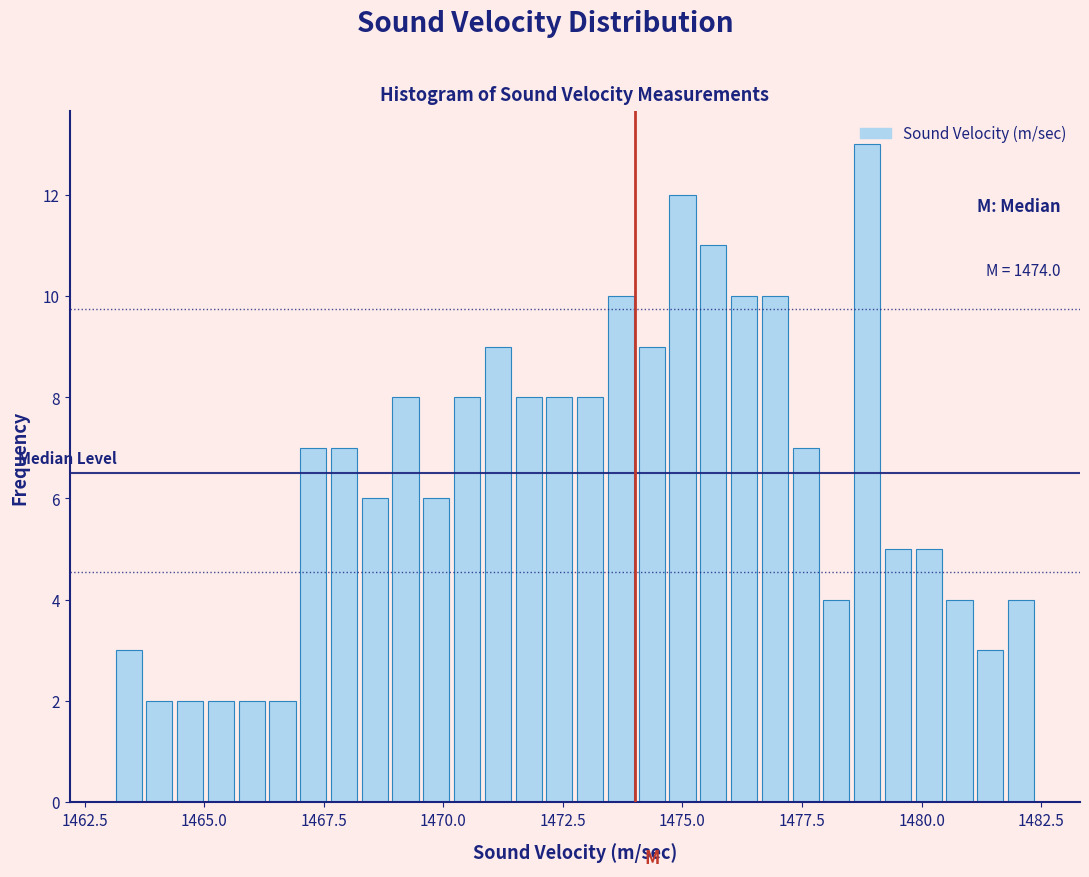

Read against the x-axis, roughly where is the centre of the tallest bar?

1479.0